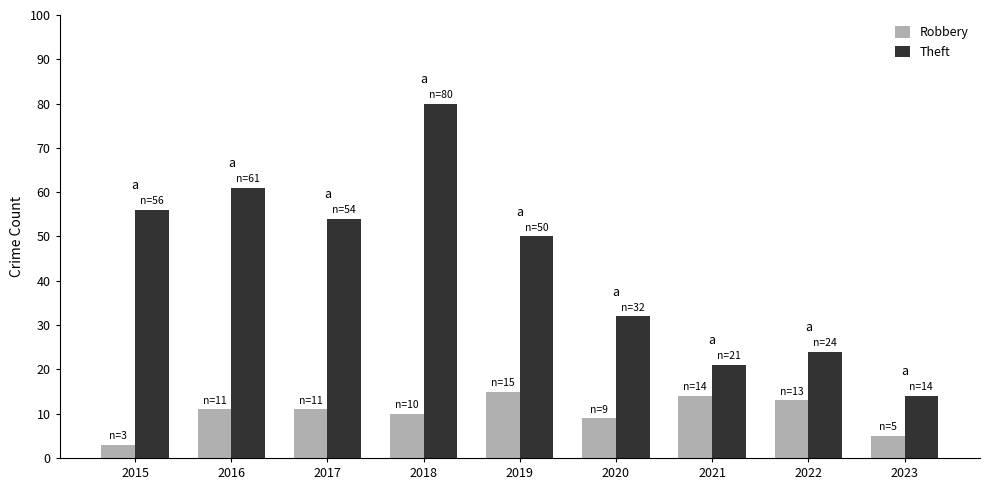

What are all the series names shown in the legend?

Robbery, Theft